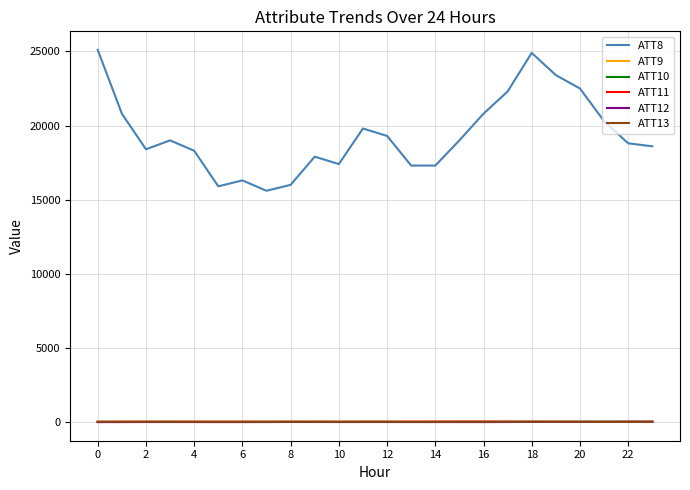

Which series has the largest range (max minus min)?

ATT8